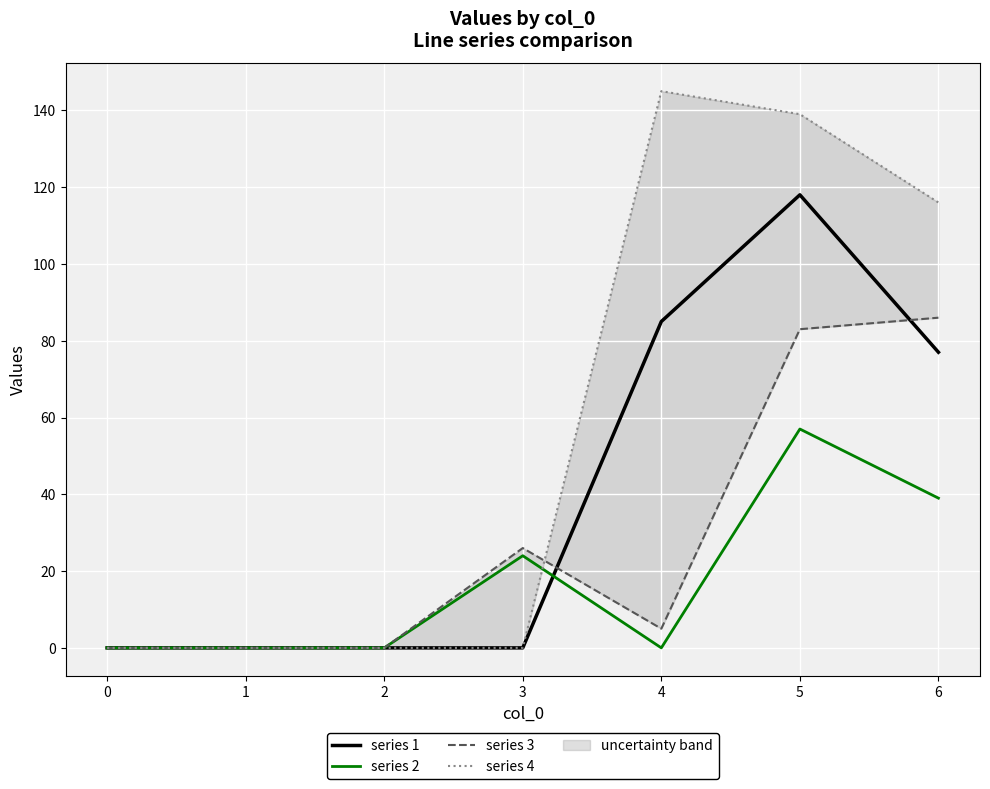

True or false: series 2 has more than 1 points higher than both neighbors.

True